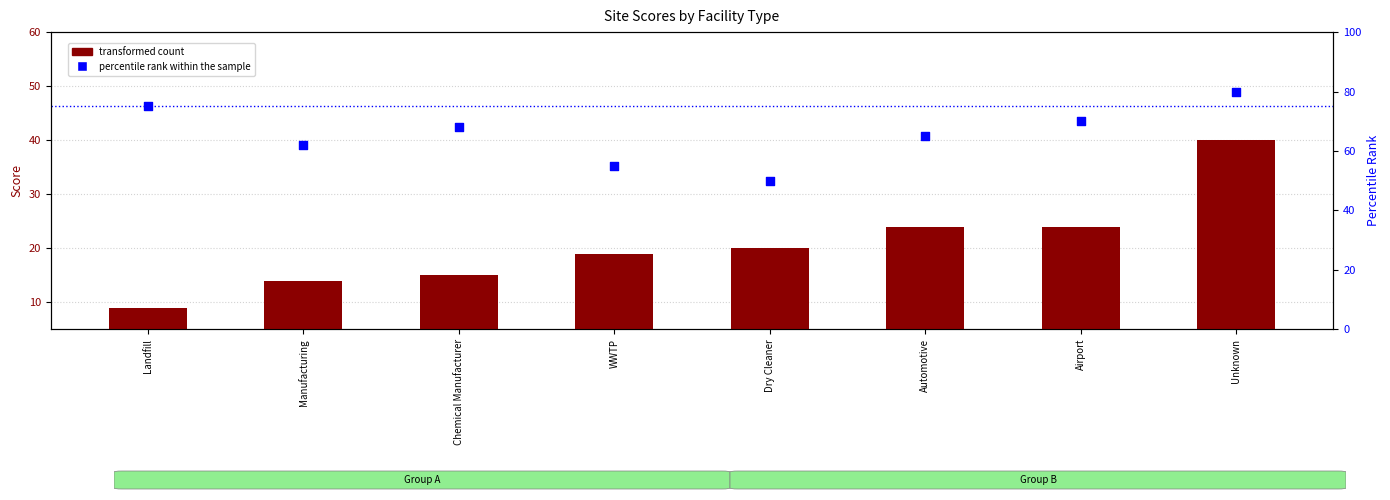

Which series has the largest total across all categories?

percentile rank within the sample